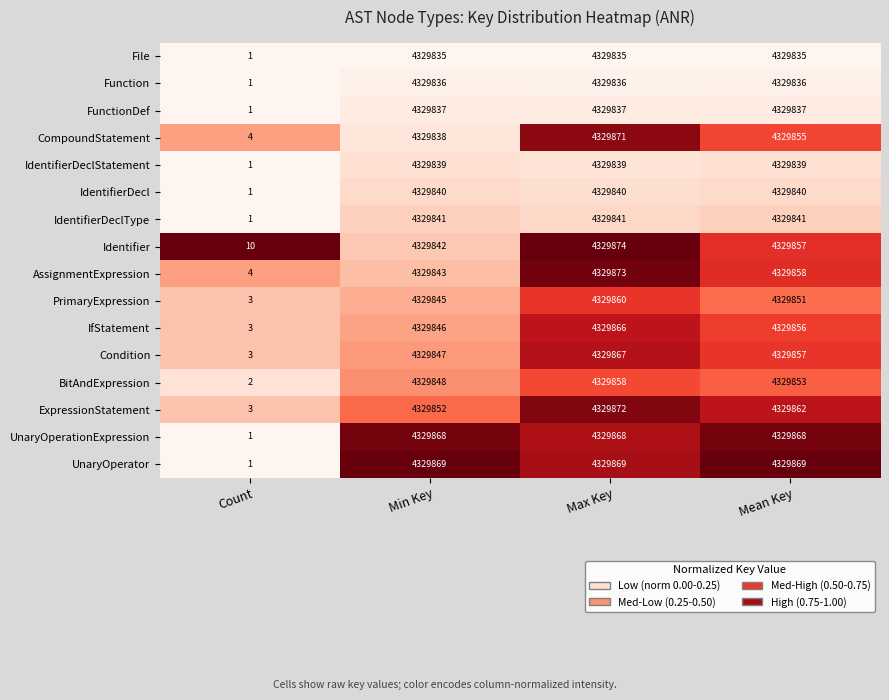

Is it true that PrimaryExpression equals 4329851 at Mean Key?

True